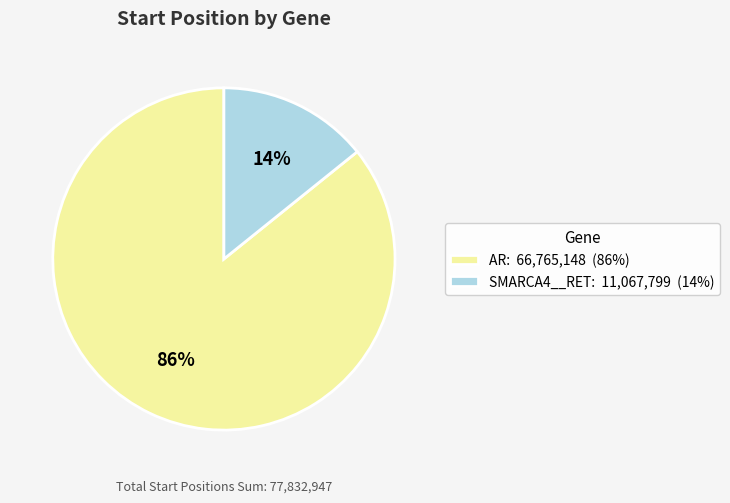

Between AR and SMARCA4__RET, which is larger?

AR